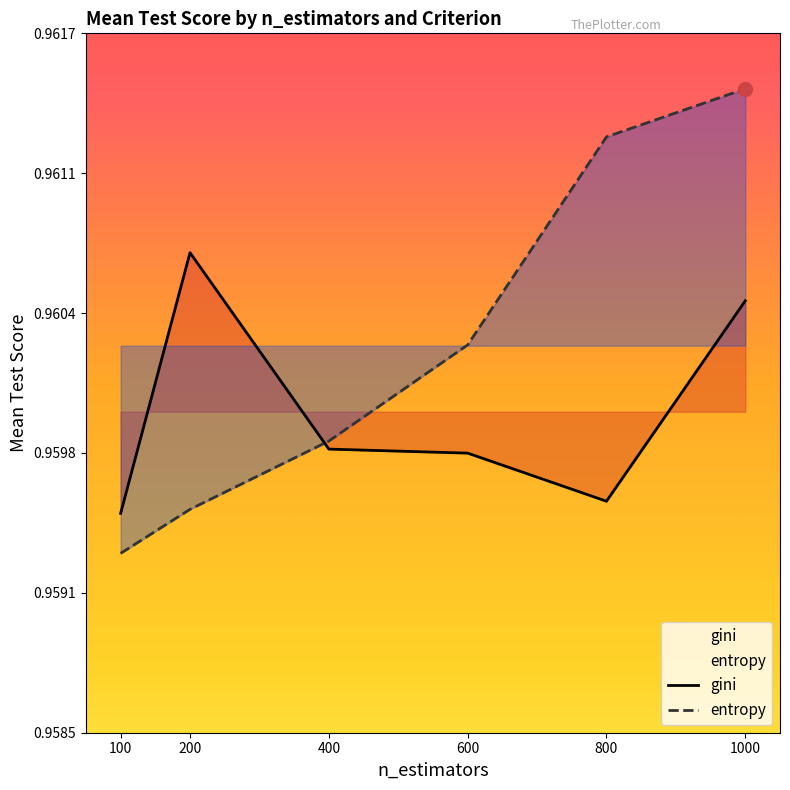

Which series has the largest range (max minus min)?

entropy